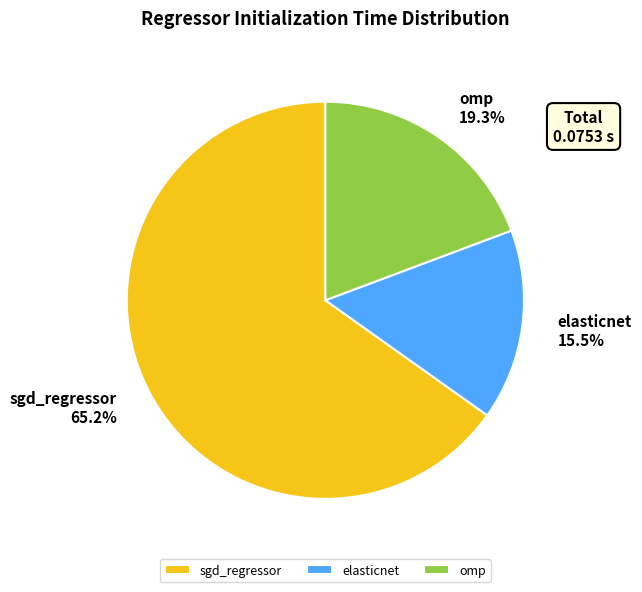

Which category has the biggest portion of the pie?

sgd_regressor